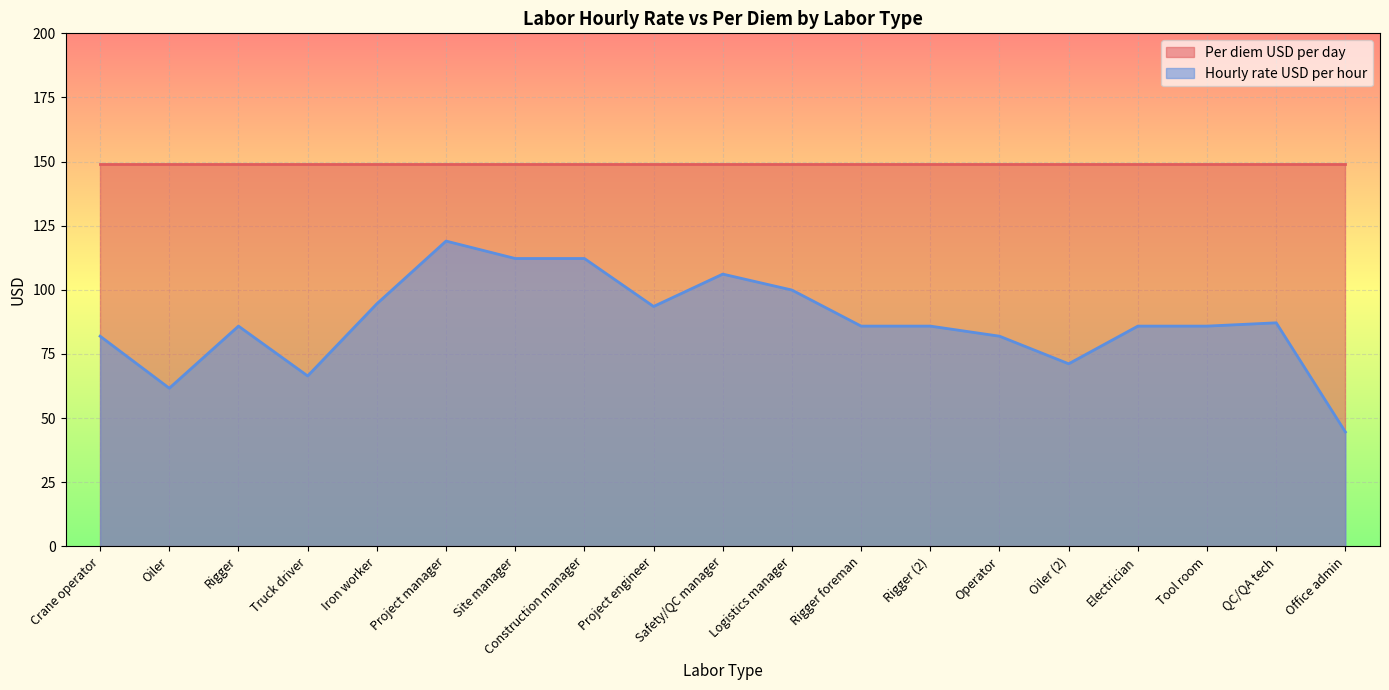

Which category has the highest value across all series?

Project manager